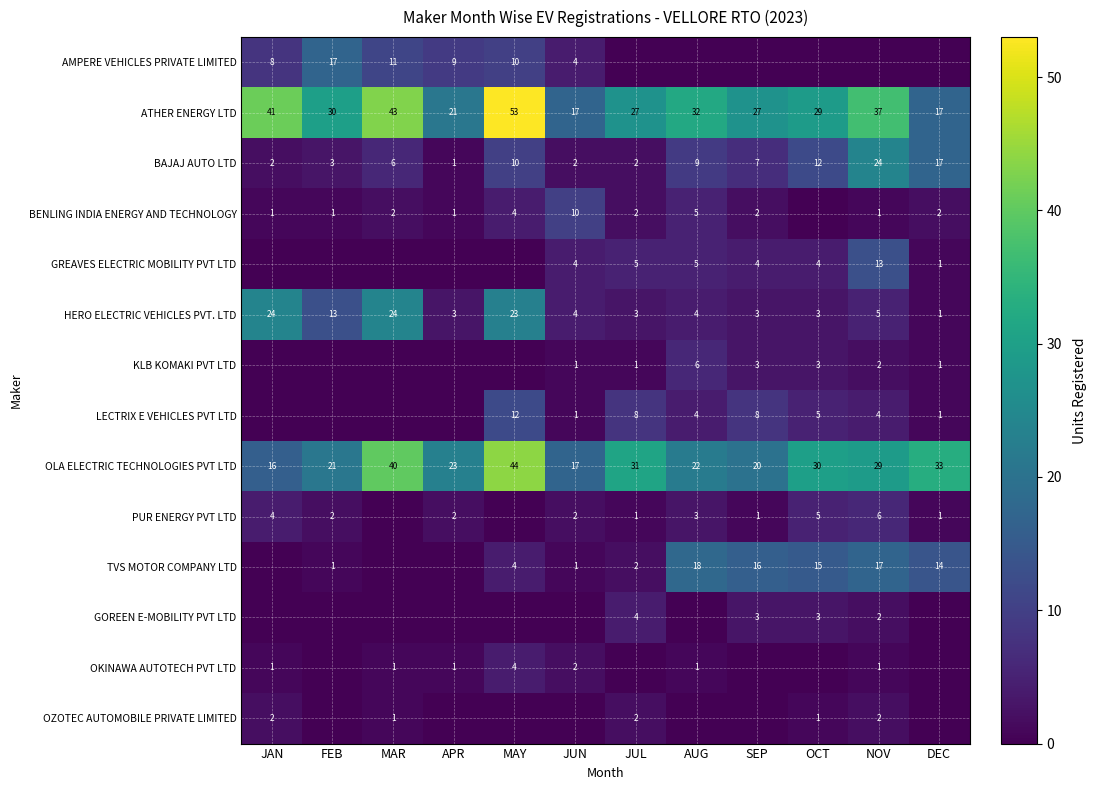

What is the average value of the HERO ELECTRIC VEHICLES PVT. LTD series?

9